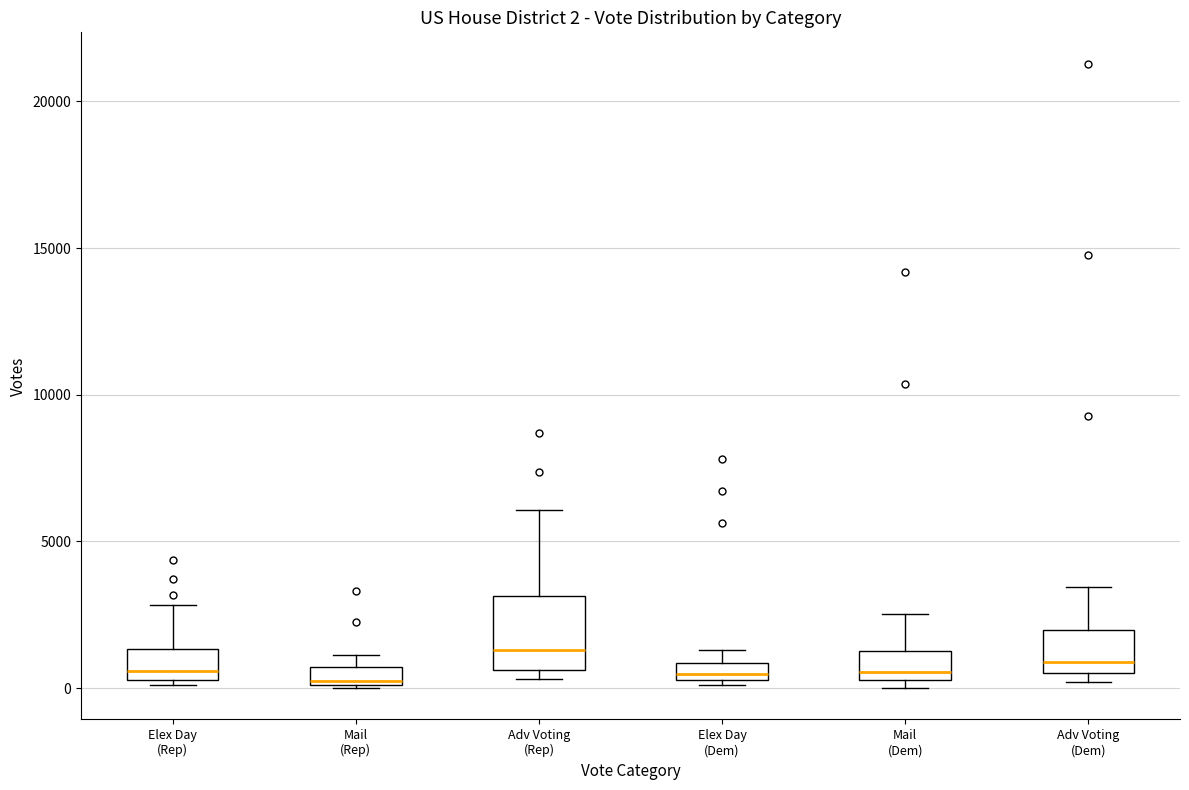

Which box is the tallest, from its lower edge to its upper edge?

Adv Voting (Rep)